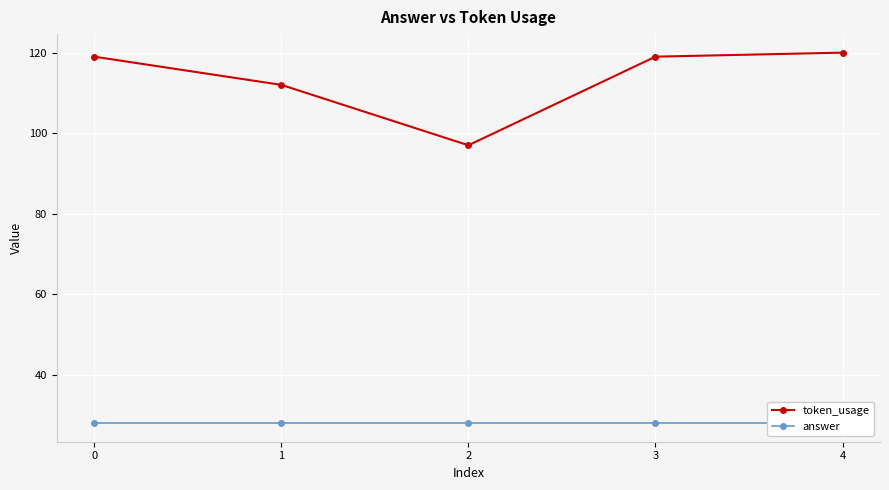

List the labels in order of answer value, largest first.

0, 1, 2, 3, 4